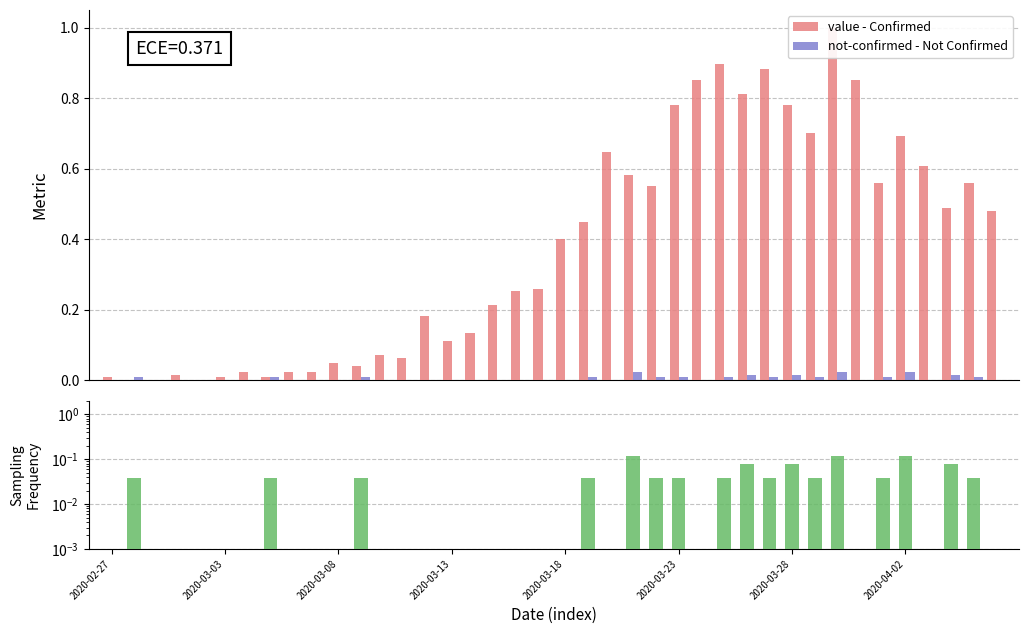

Does the chart contain any negative values?

No